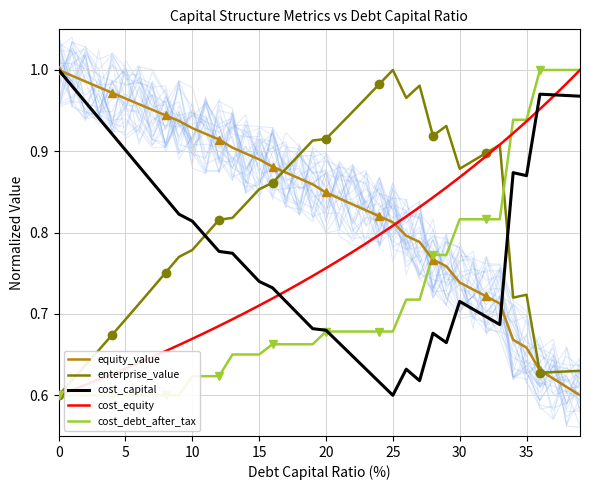

Count the cost_debt_after_tax values in the range 0 to 1.

40